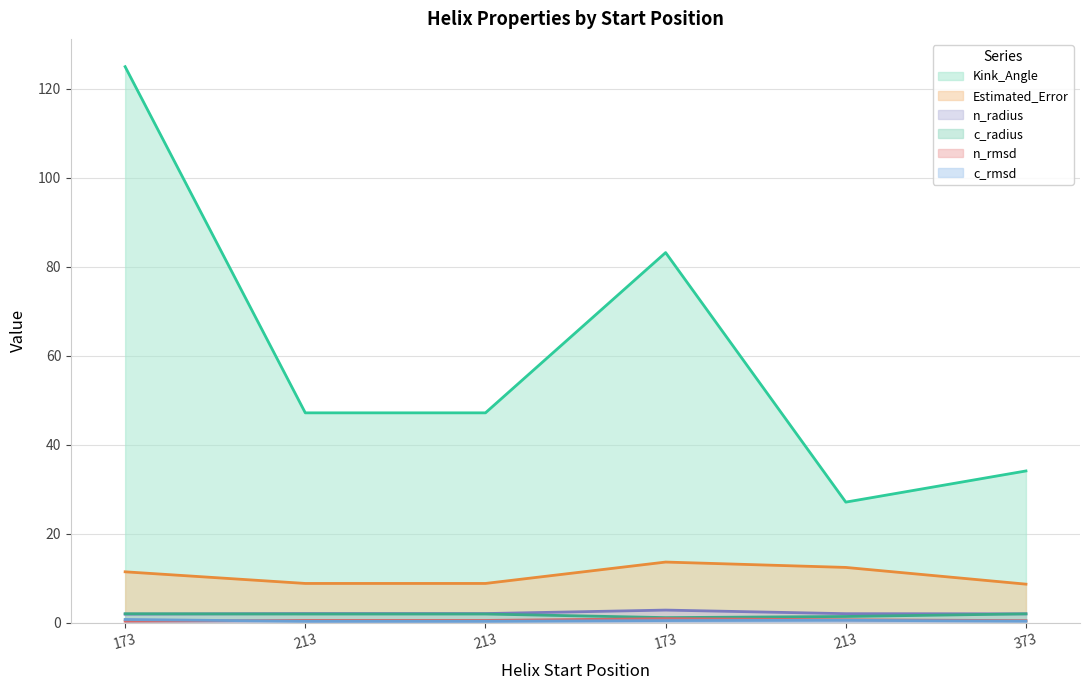

Which category has the lowest value in the Estimated_Error series?

373